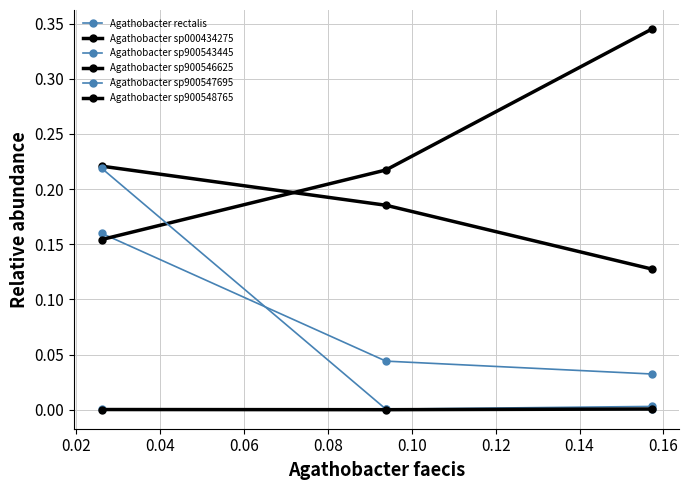

Which series has the largest range (max minus min)?

Agathobacter sp900547695